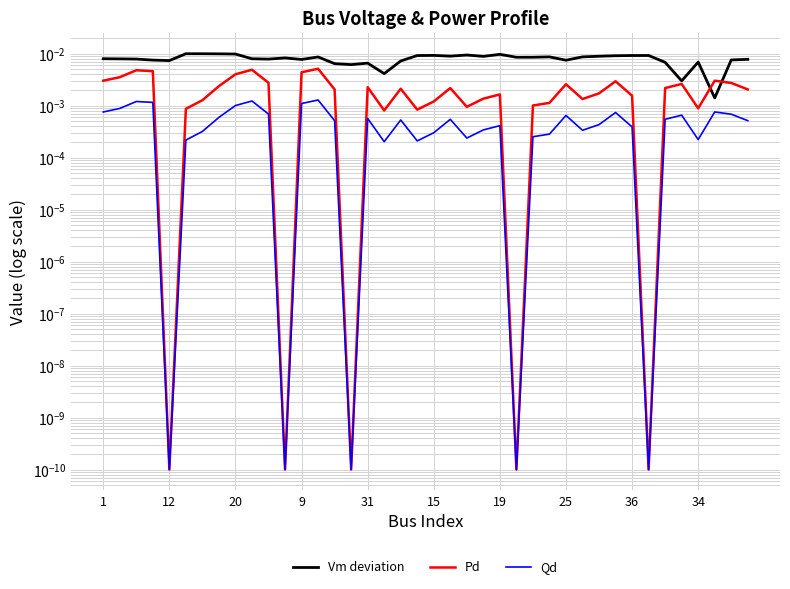

True or false: Qd and Pd intersect in this chart.

False